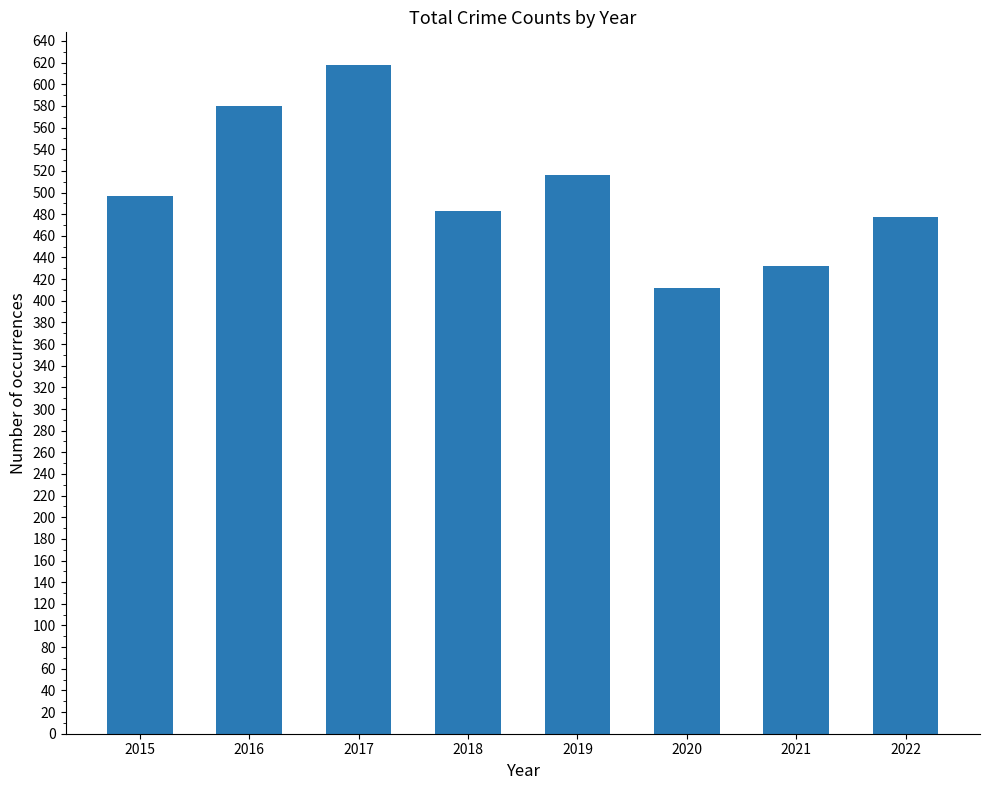

How many data points are less than 497?

4